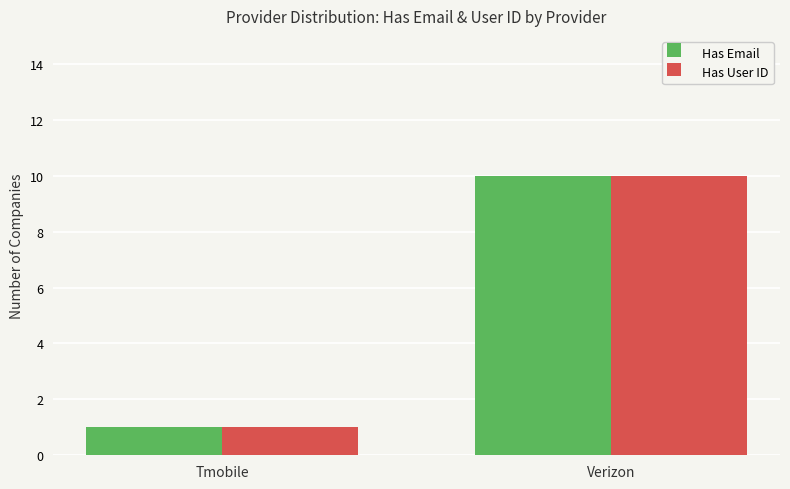

Reading left to right, transcribe all the data shown in this chart.

Has Email: Tmobile=1	Verizon=10
Has User ID: Tmobile=1	Verizon=10